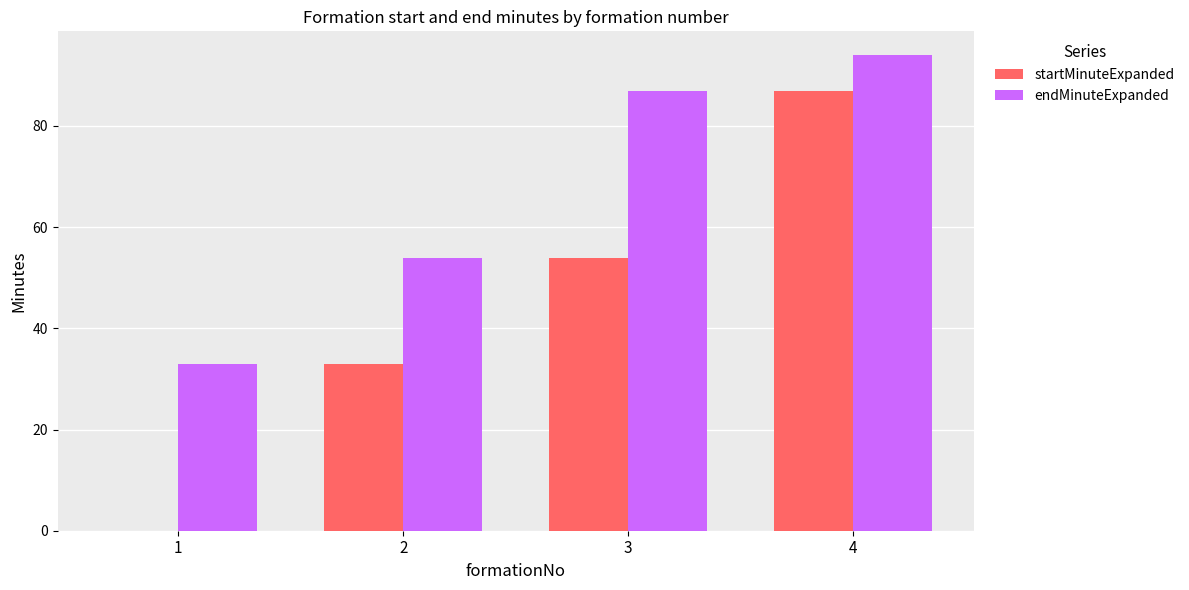

What are all the series names shown in the legend?

startMinuteExpanded, endMinuteExpanded